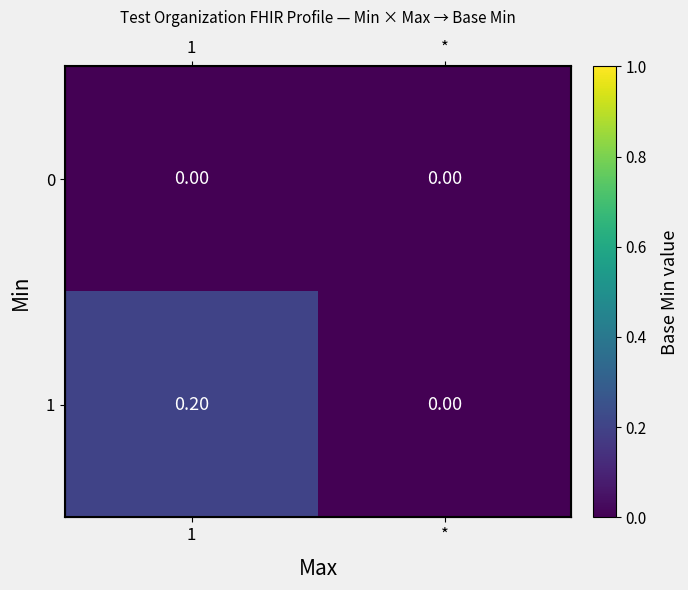

Where is 0 nearest to the value 0?

1